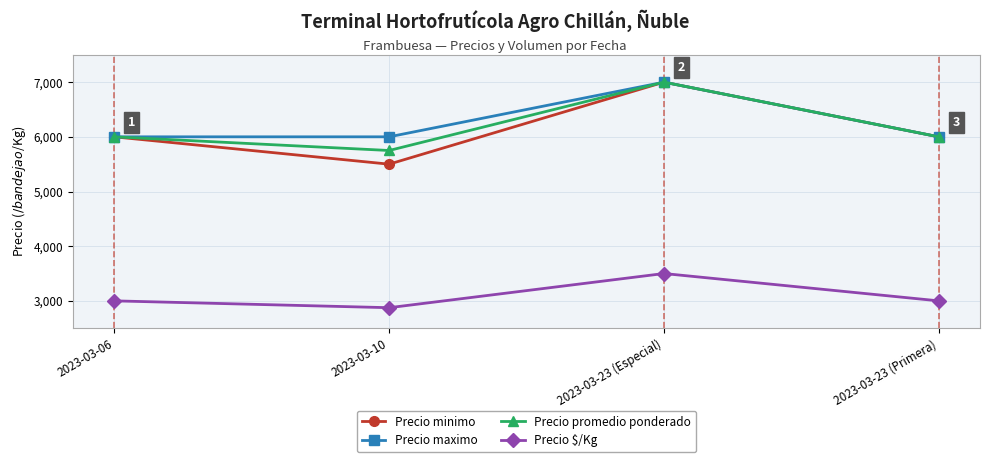

Read the Precio $/Kg value at 2023-03-23 (Especial).

3500